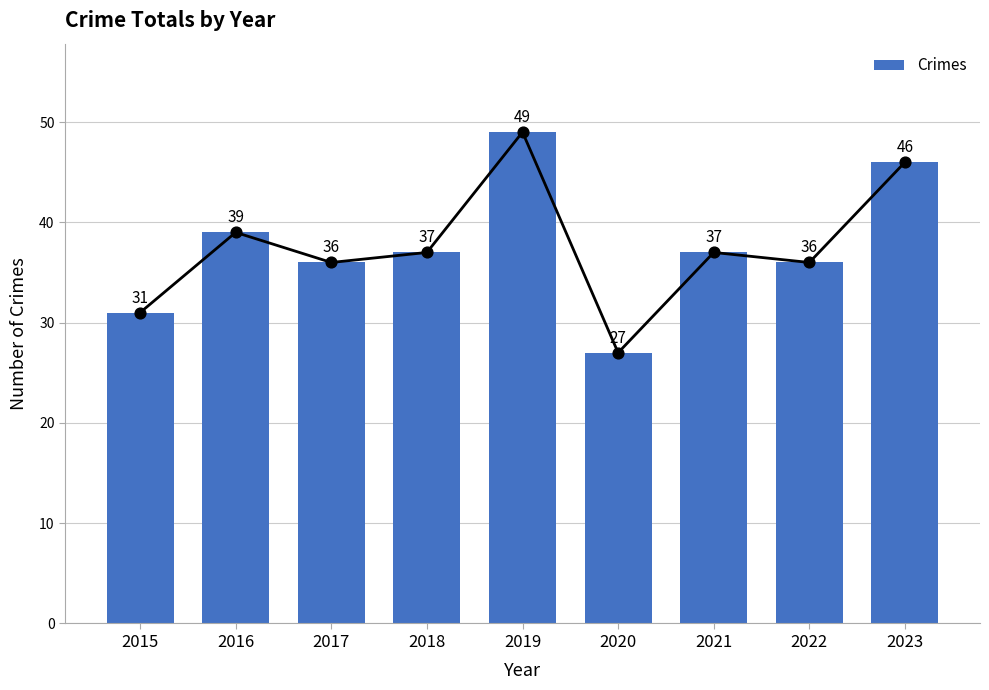

Approximately how many times larger is the value at 2021 compared to 2015?

1.2